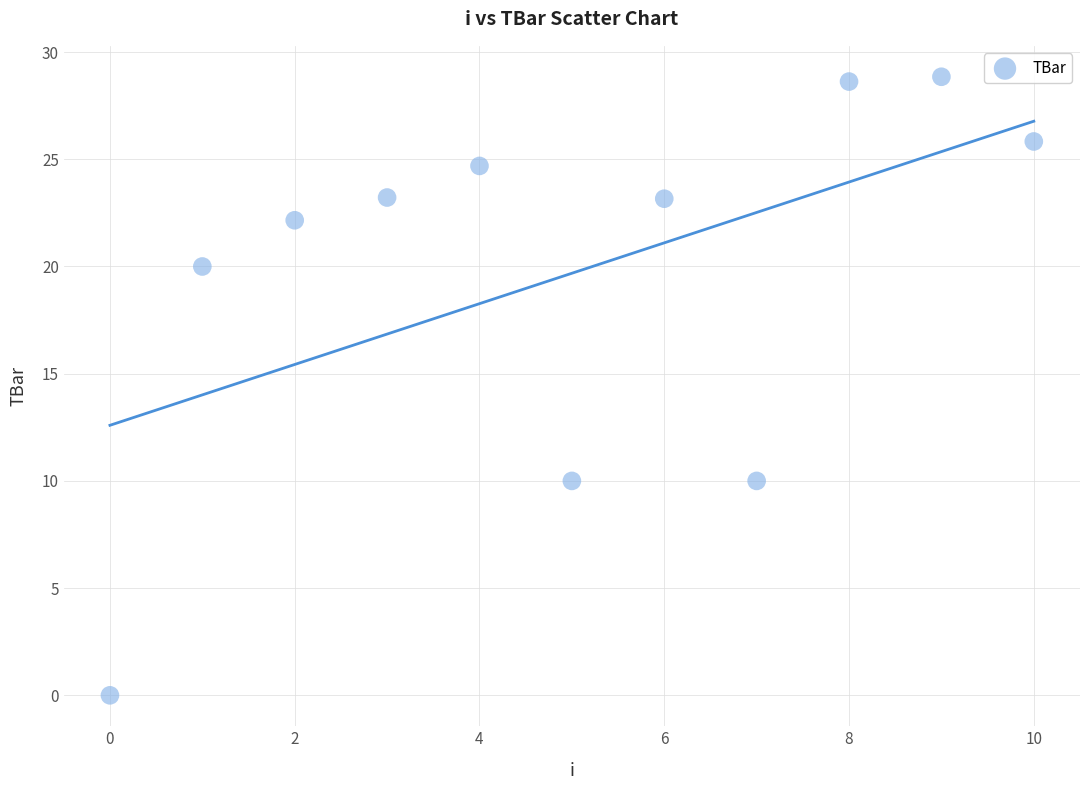

What is the average Y value?

19.7